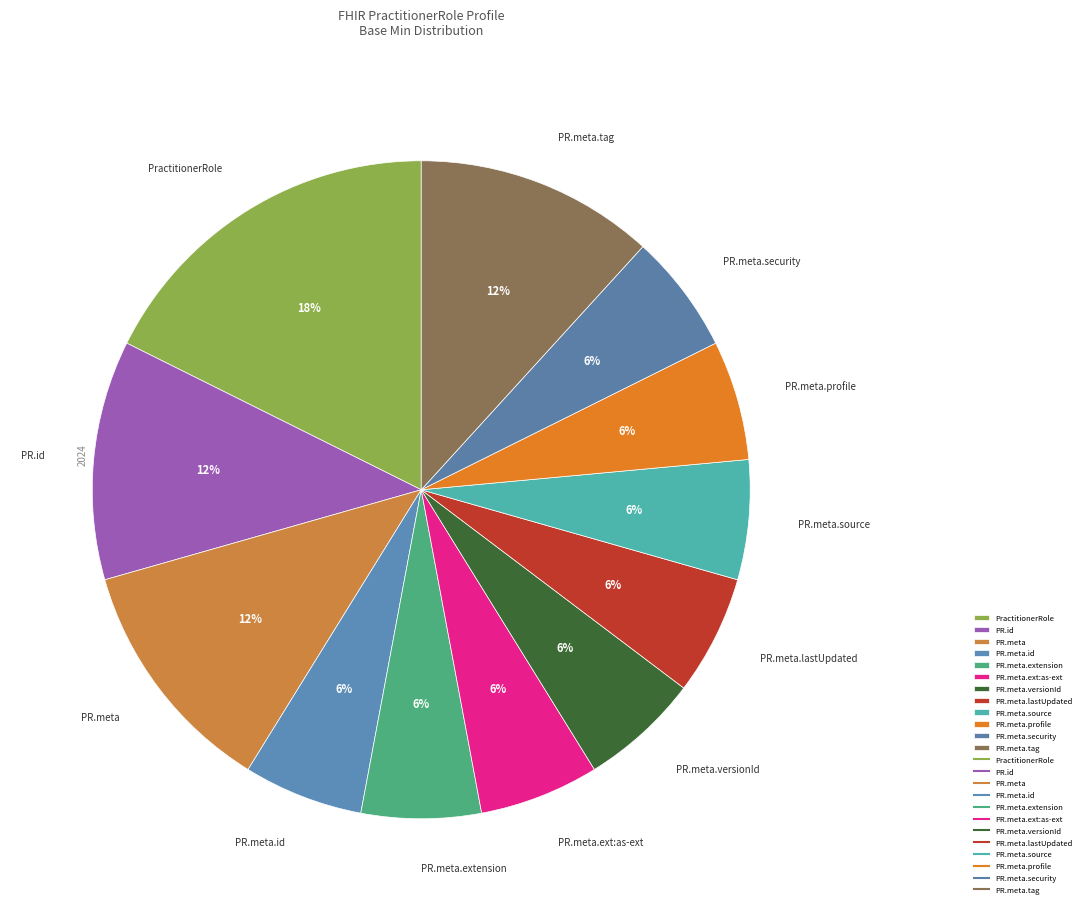

What is the ratio of the value at PR.meta.id to the value at PR.meta.profile?

1.0